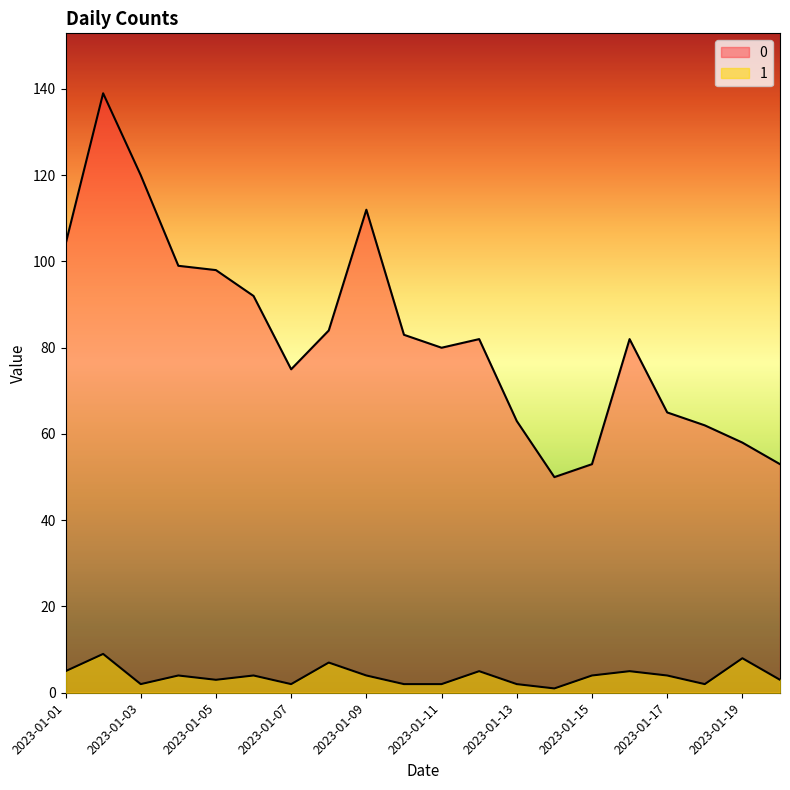

List the series in order of their peak value, lowest first.

1, 0